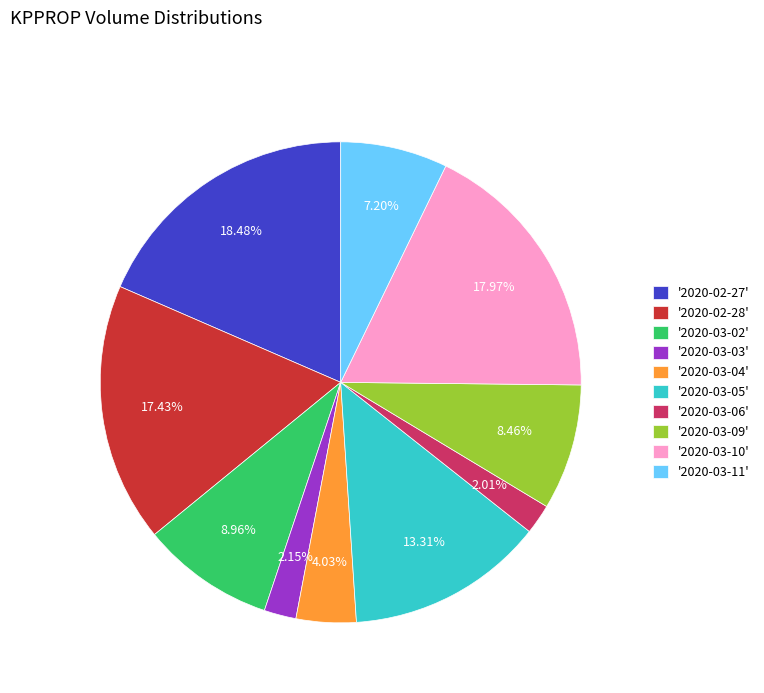

Approximately how many times larger is the value at '2020-03-05' compared to '2020-03-09'?

1.6